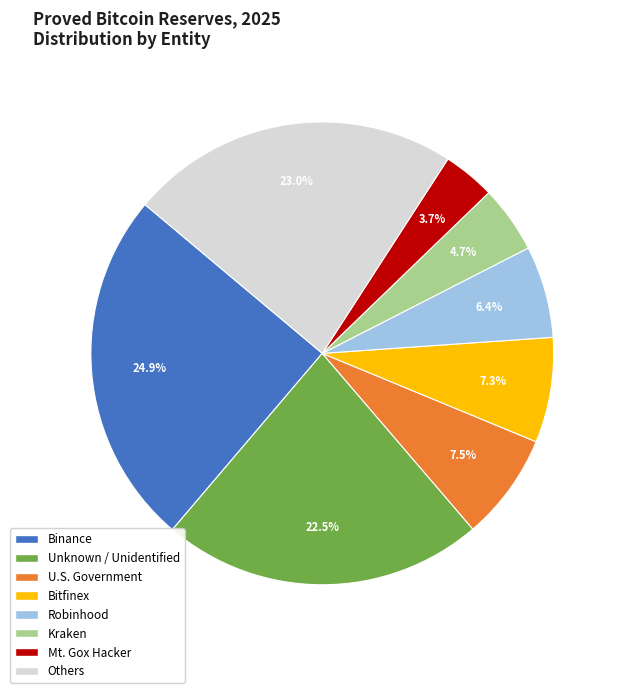

Is there a majority slice in this chart?

No